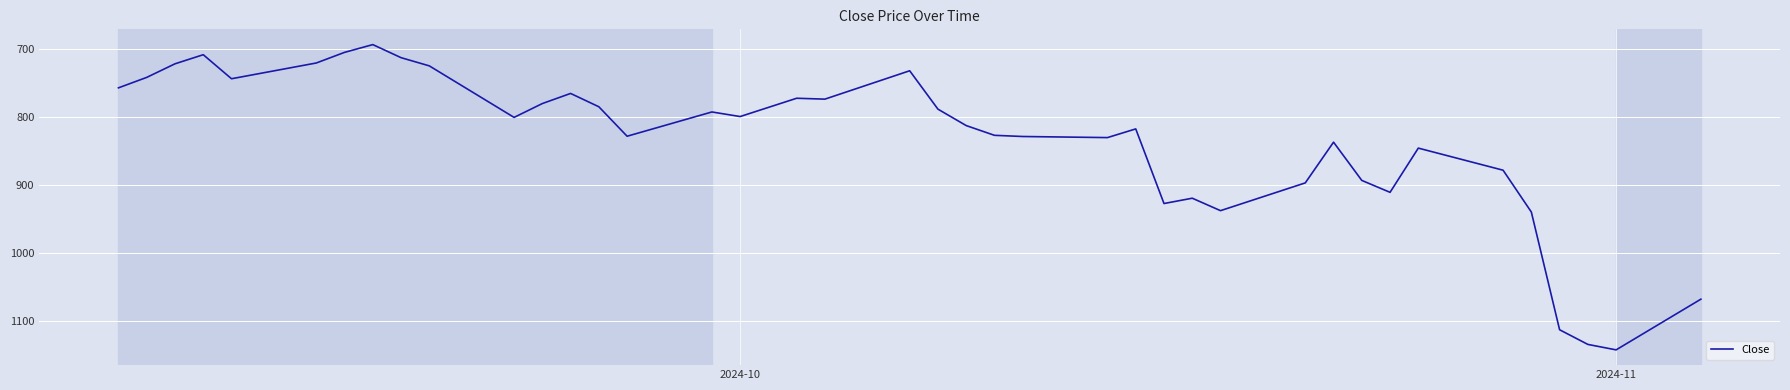

What is the minimum value shown in the chart?

693.5